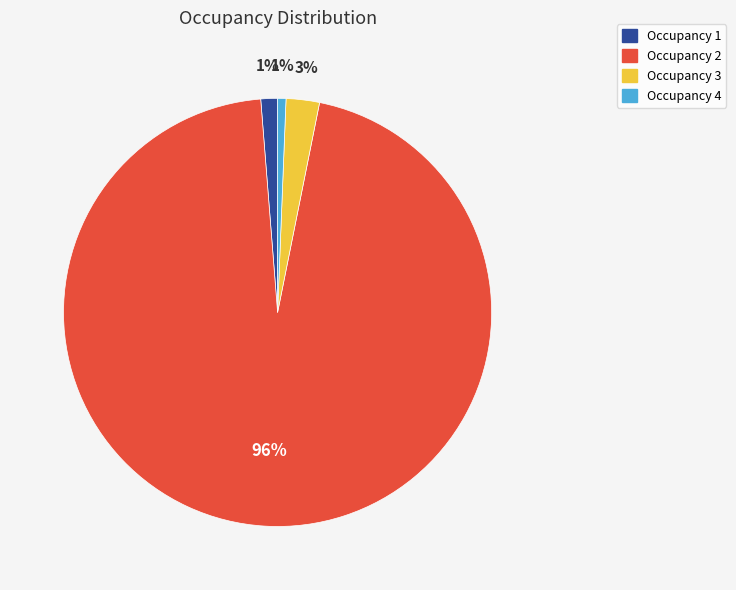

Count the number of slices in the pie.

4